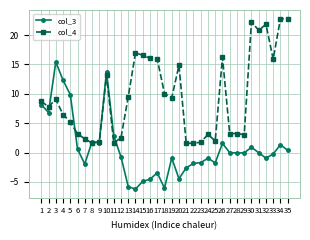

True or false: col_3 has more than 2 points higher than both neighbors.

True